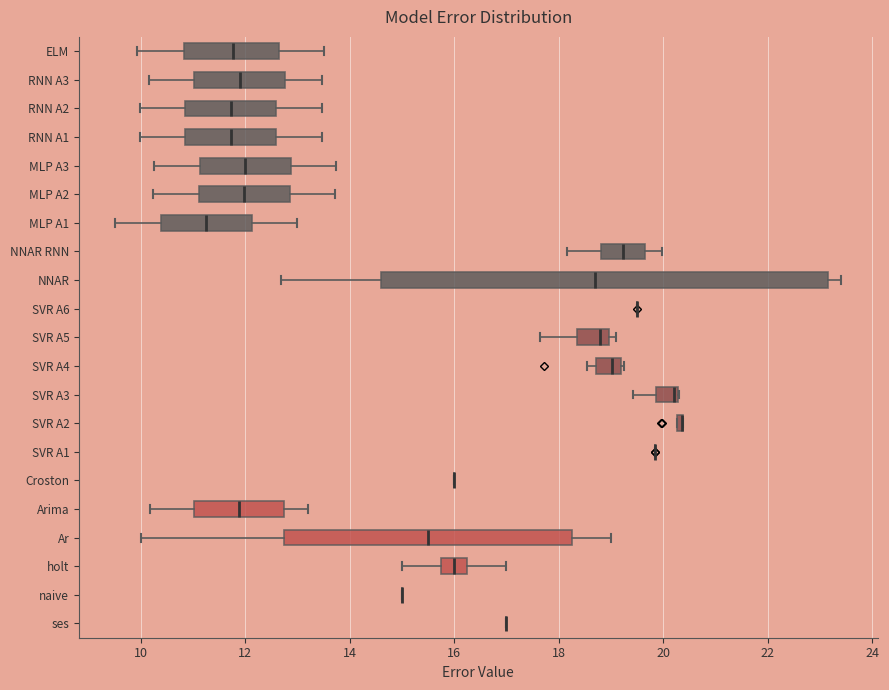

Comparing the boxes themselves (not the whiskers), which one is the widest?

NNAR